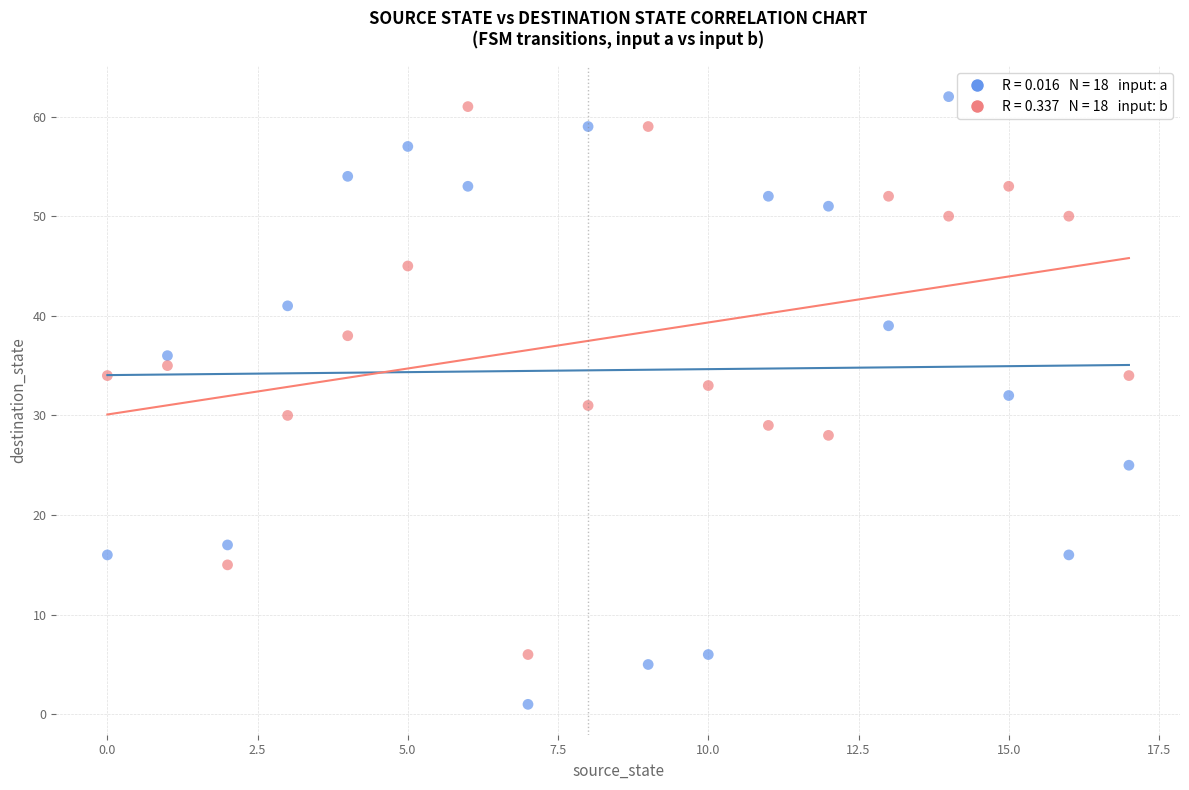

Across all data points, what is the range of Y values (max minus min)?

61